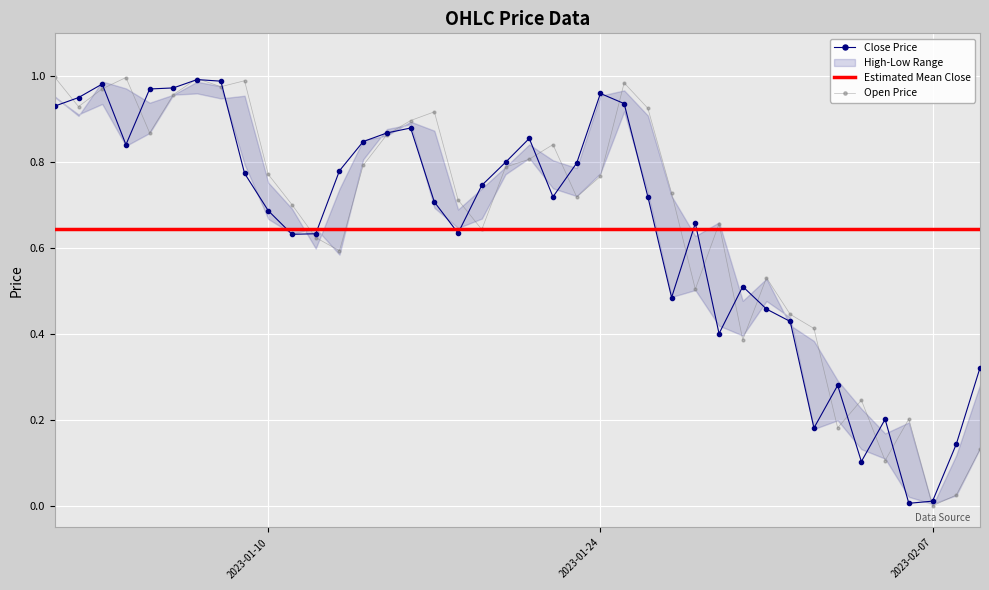

What is the maximum value for Estimated Mean Close?

0.6